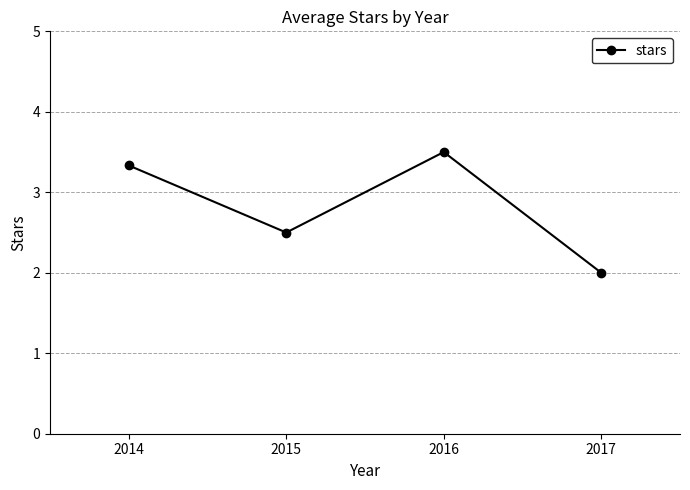

What is the value of the 3rd point from the left?

3.5